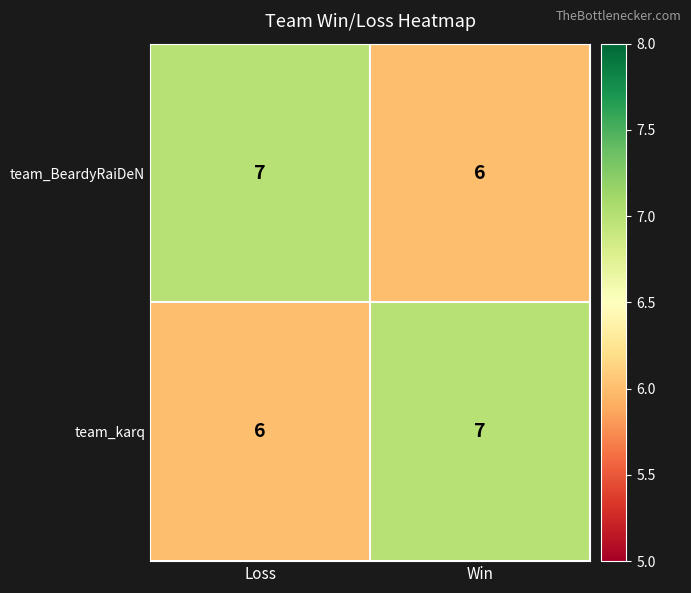

At how many categories does at least one series exceed 6?

2